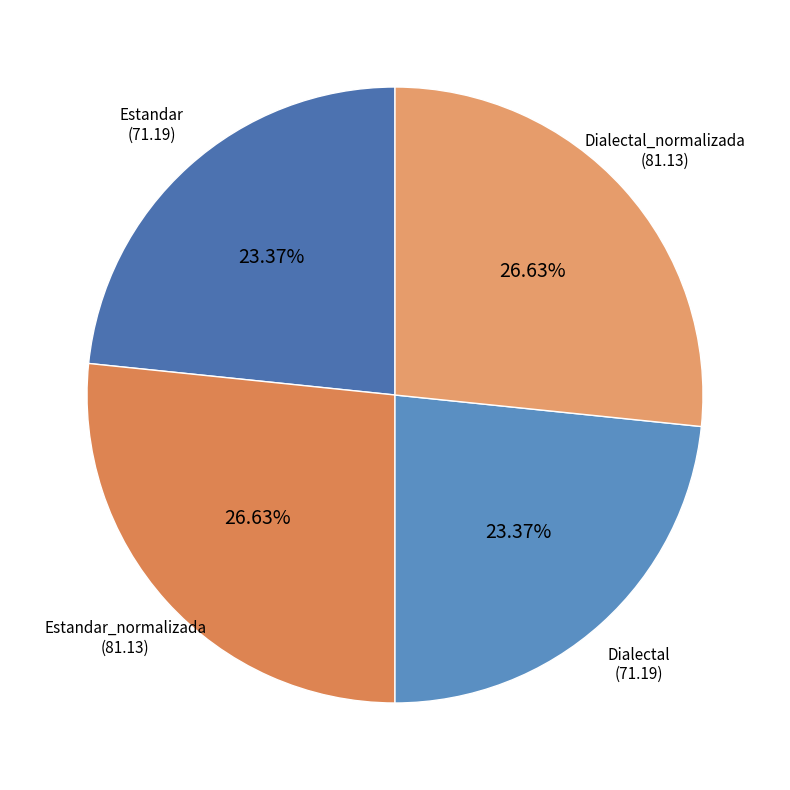

Count the number of slices in the pie.

4